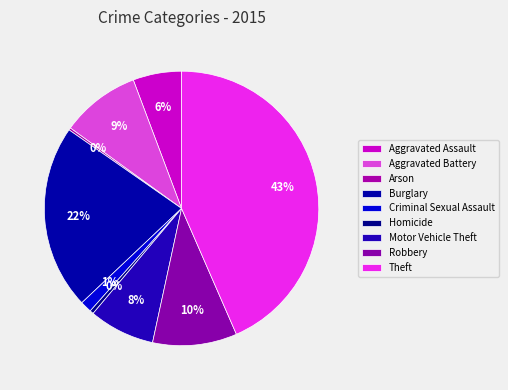

What is the ratio of the value at Theft to the value at Homicide?

98.3